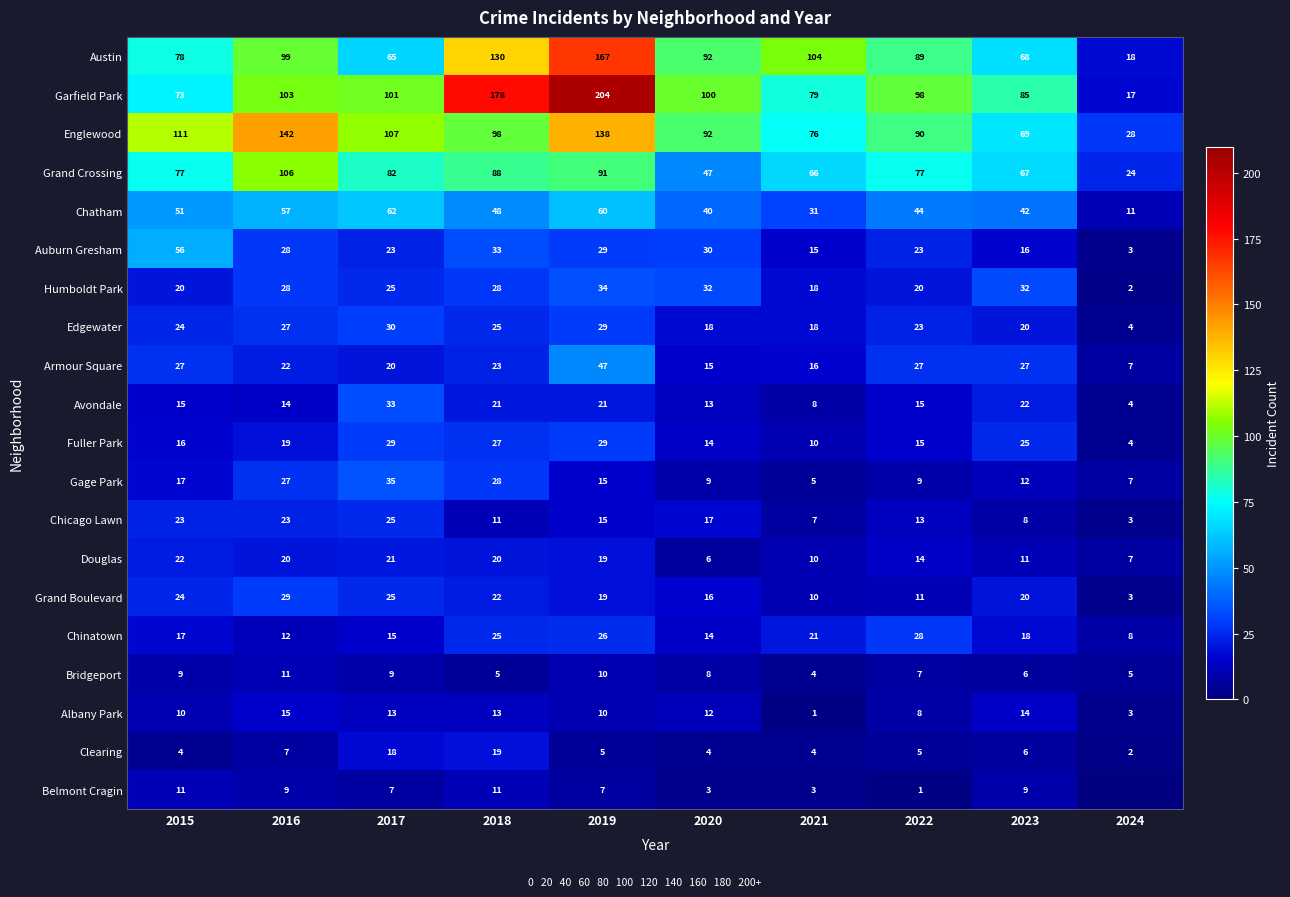

At which label is Chatham closest to 36?

2020